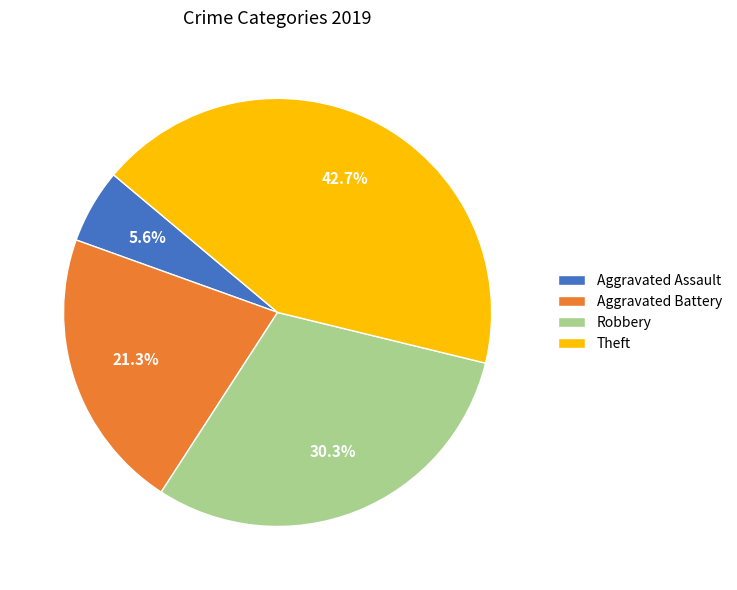

Approximately how many times larger is the value at Robbery compared to Aggravated Battery?

1.4